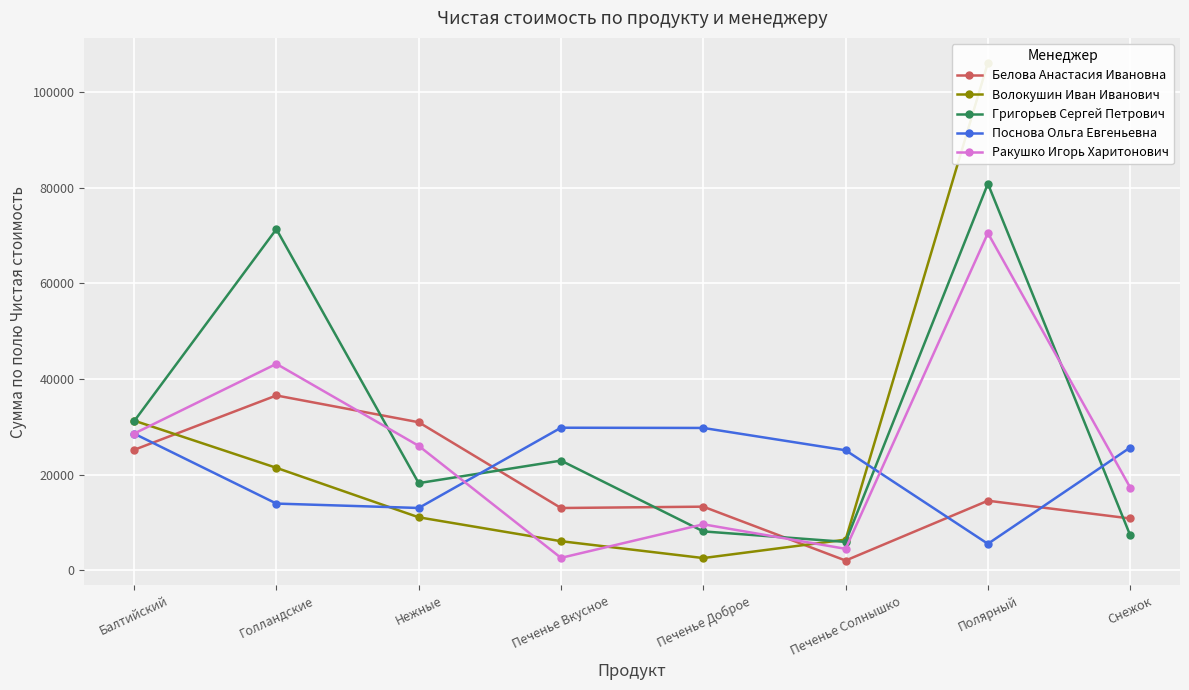

Is it true that Ракушко Игорь Харитонович equals 5732.7 at Печенье Доброе?

False